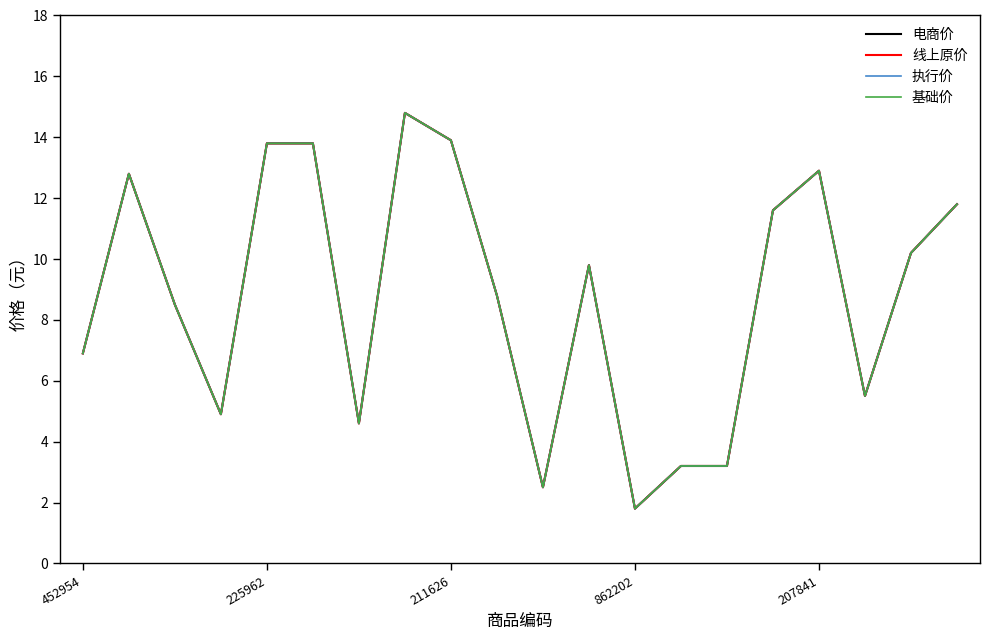

What is the label of the 18th point from the left?

17